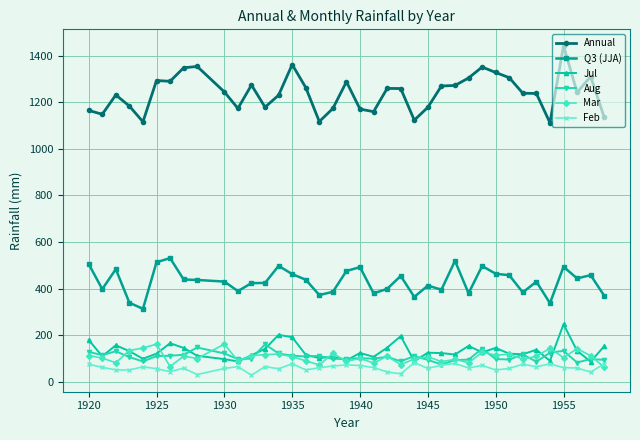

At how many categories does at least one series exceed 831?

38